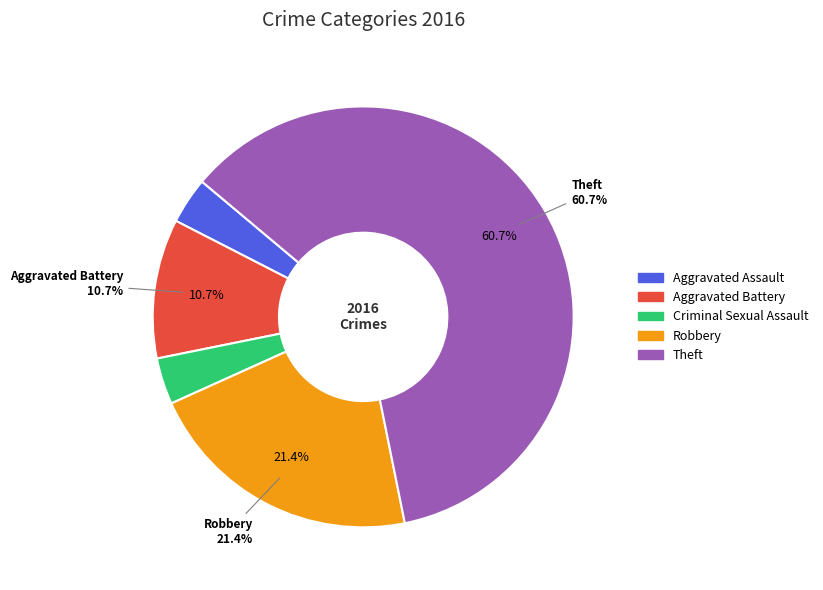

Is Aggravated Battery the majority of the pie?

No